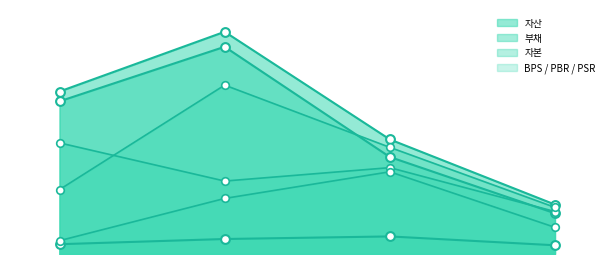

Which series reaches the maximum Y coordinate?

자산